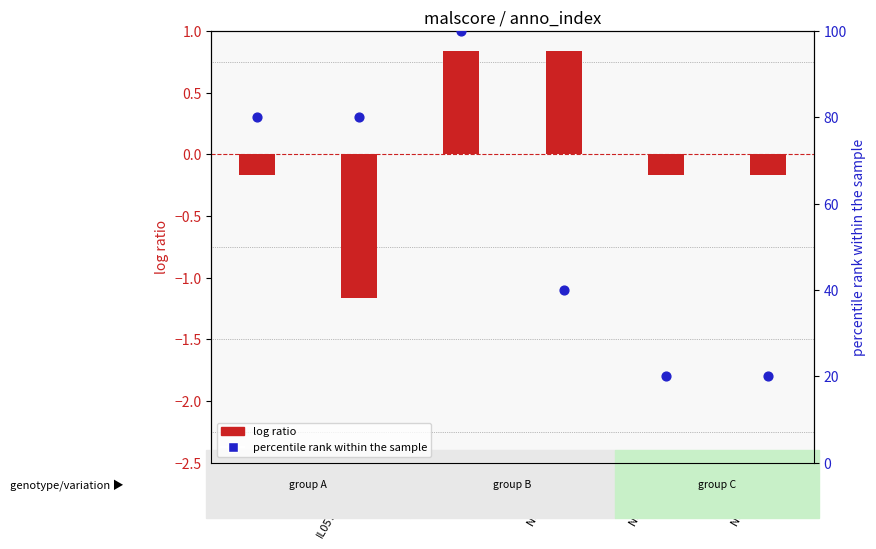

Which series contains the lowest Y value?

log ratio (malscore - mean)